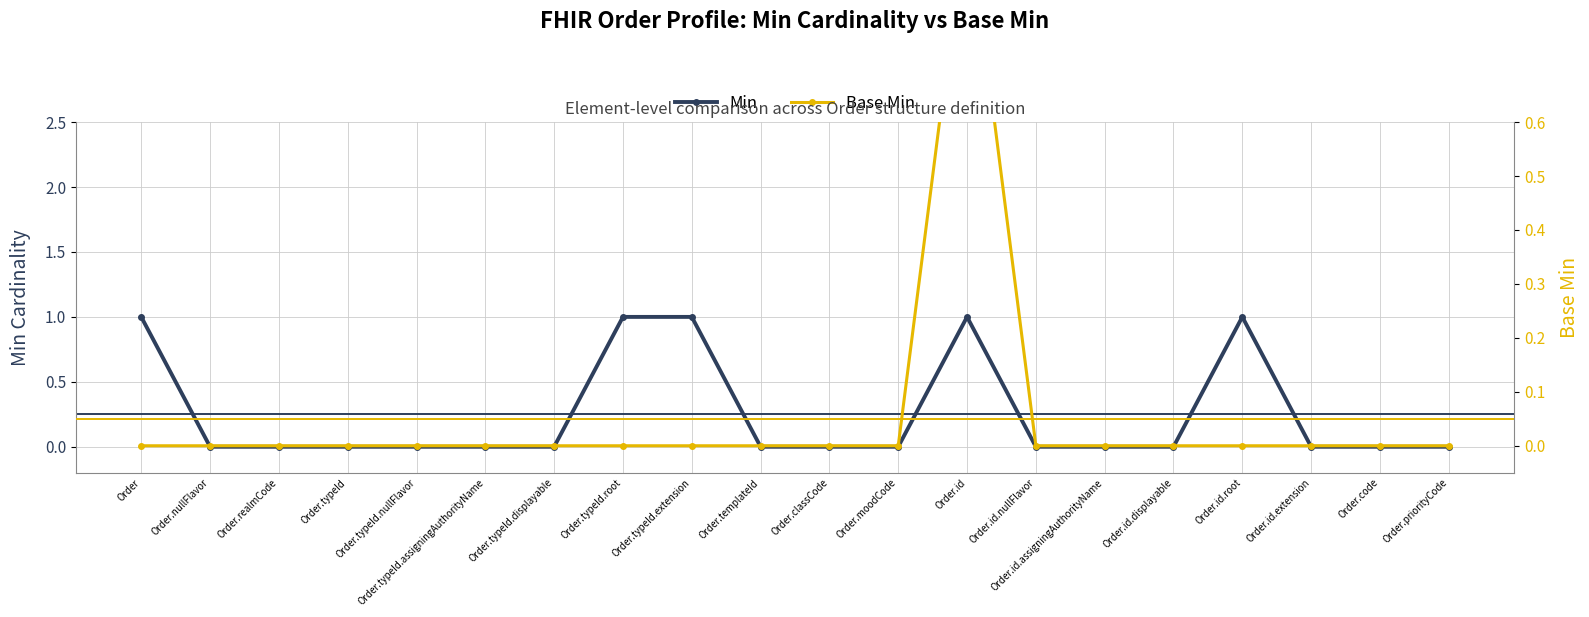

Which label corresponds to the largest value in the chart?

Order